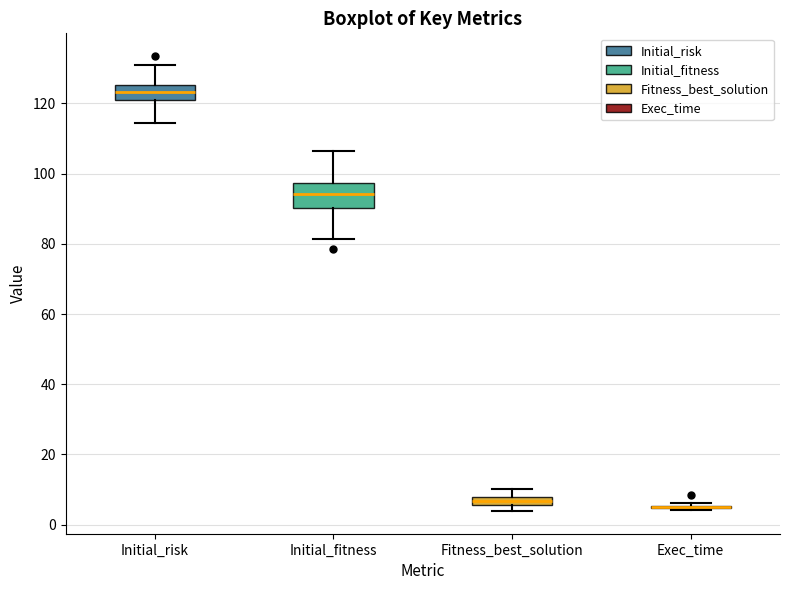

Where does the lower whisker of the box for Initial_fitness end on the y-axis? The values are not printed on the chart, so give them approximately, as read against the axis.

82